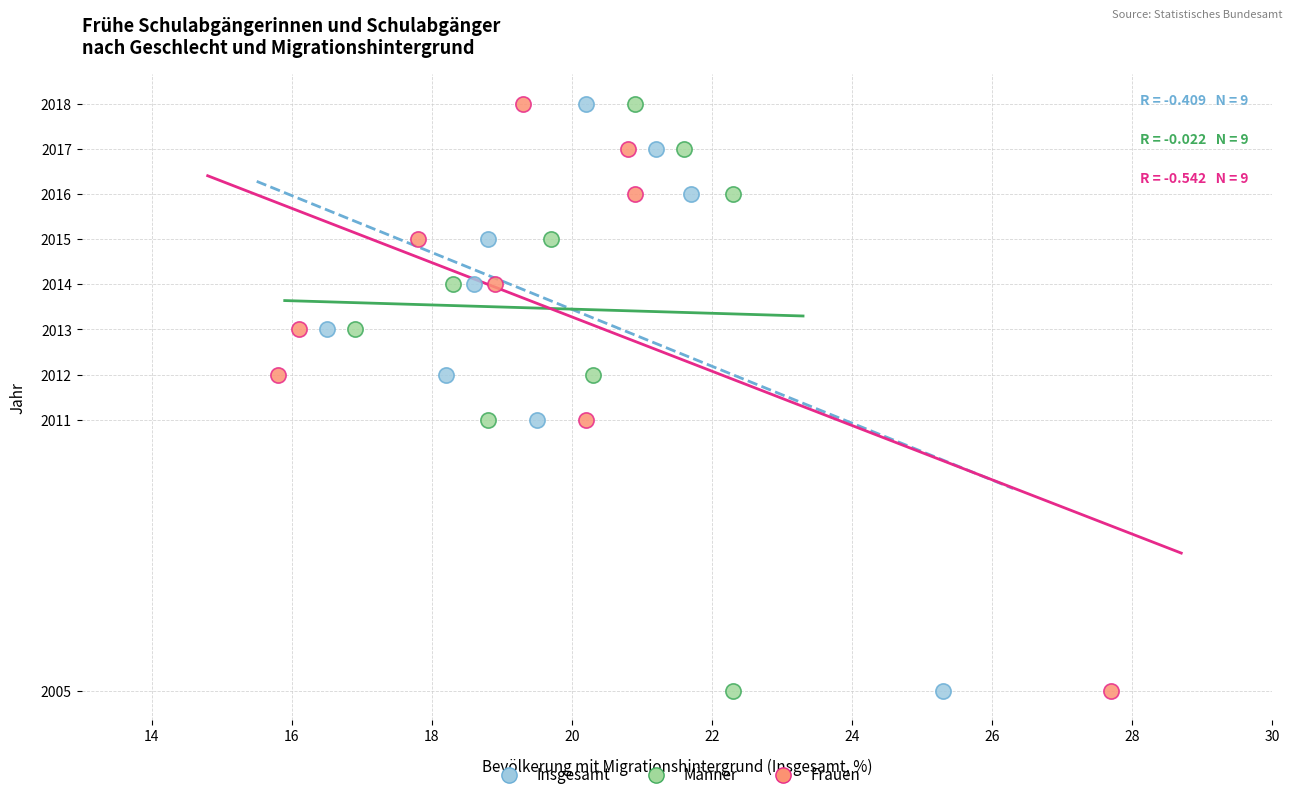

What are all the series names shown in the legend?

Insgesamt, Männer, Frauen